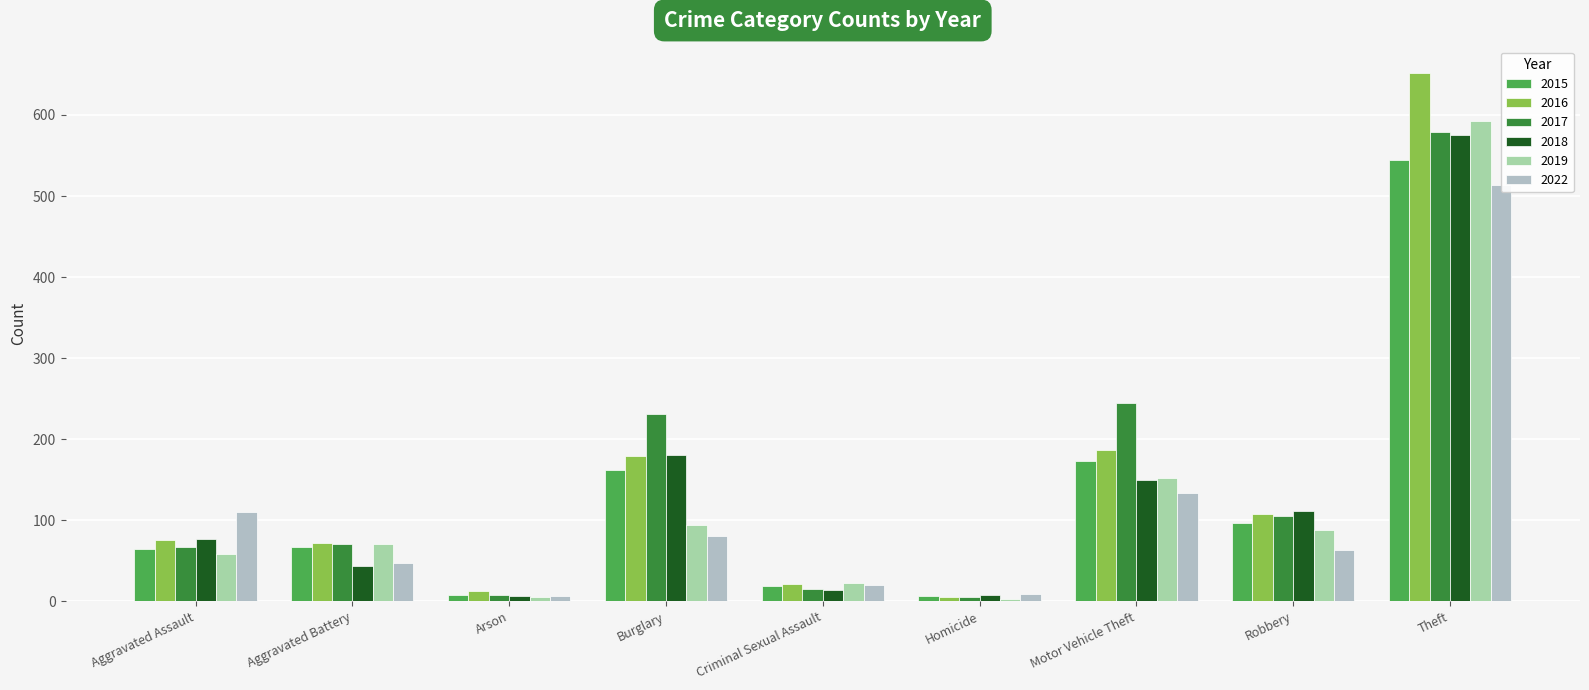

What is the difference between the 2015 values at Robbery and Aggravated Battery?

30